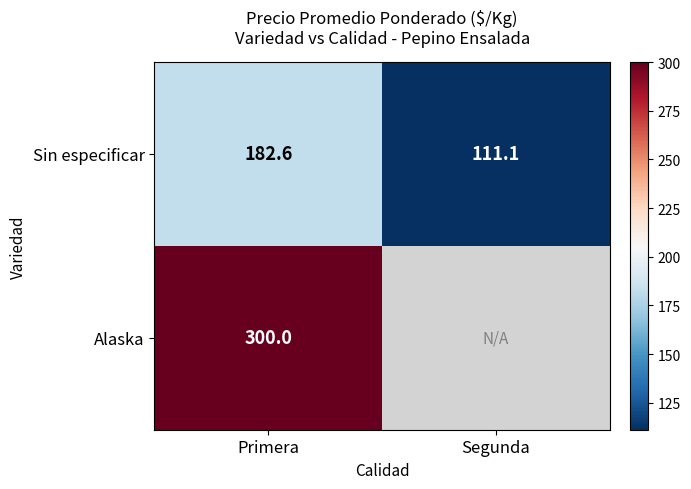

Is the value of Alaska at Primera greater than the value of Sin especificar at Primera?

Yes